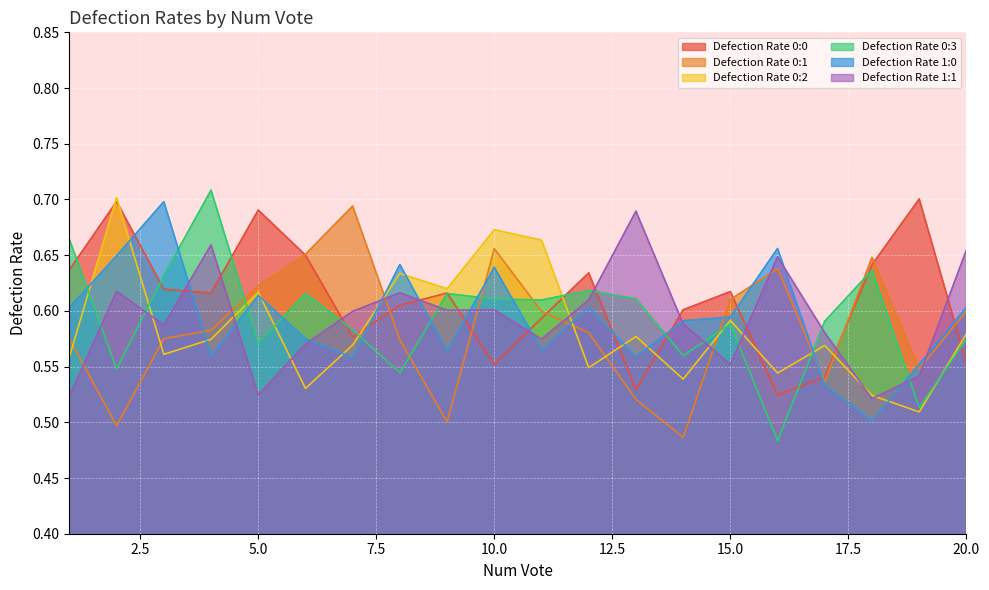

How many series are shown in this chart?

6